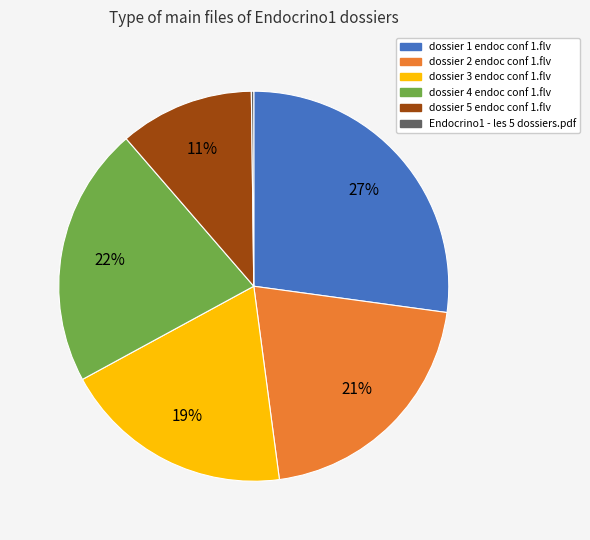

To the nearest percent, what portion does dossier 3 endoc conf 1.flv represent?

19%